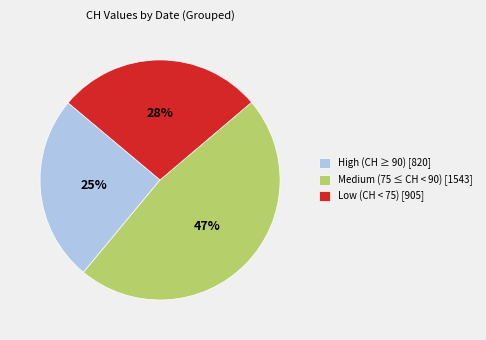

Is there a majority slice in this chart?

No